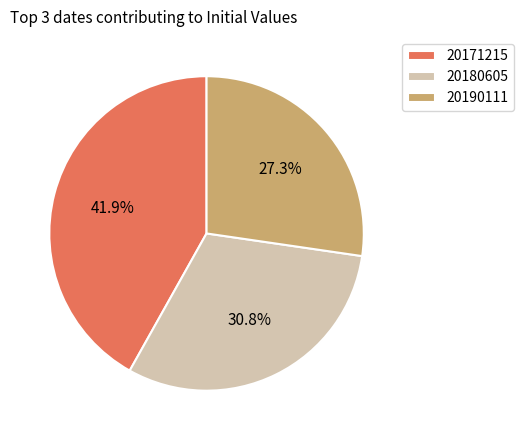

Which has a higher value, 20180605 or 20171215?

20171215